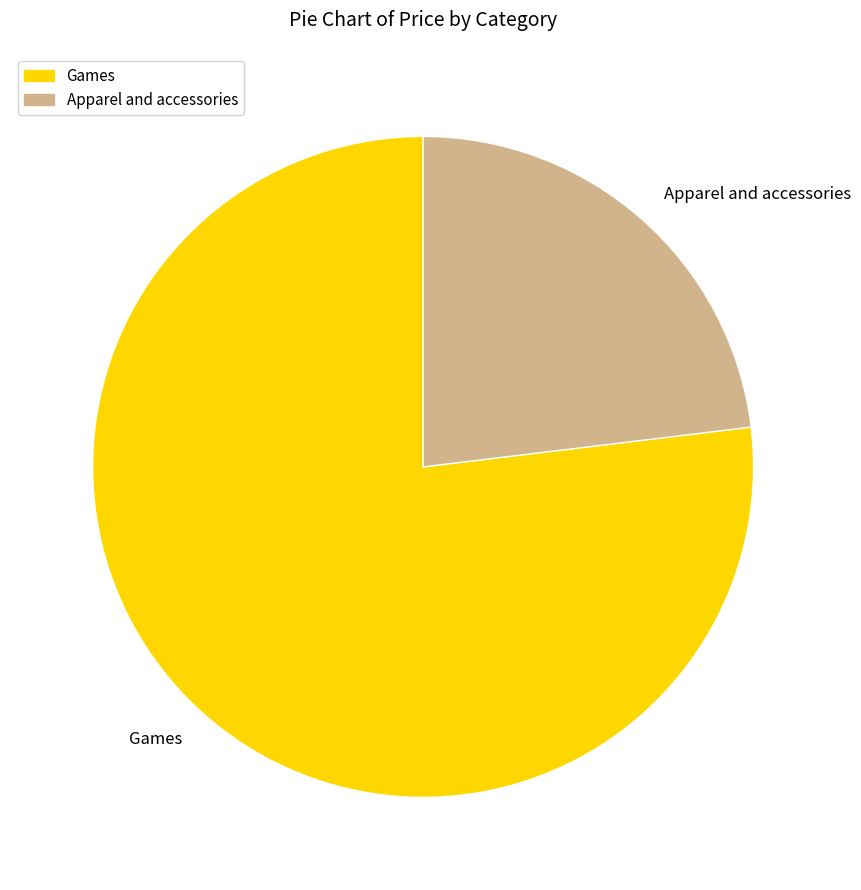

Is the sum of Apparel and accessories and Games greater than half?

Yes